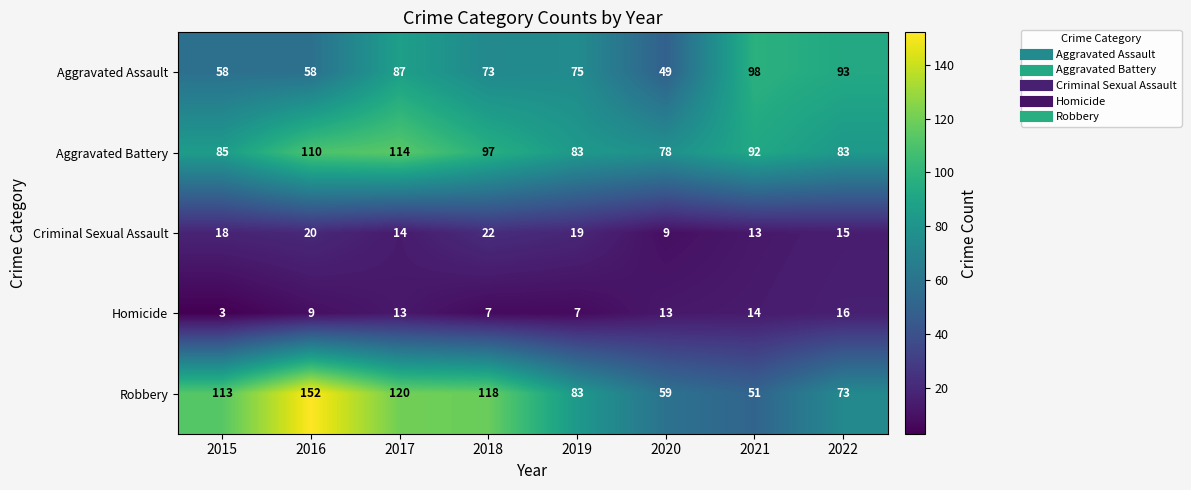

Is it true that Criminal Sexual Assault equals 11 at 2015?

False